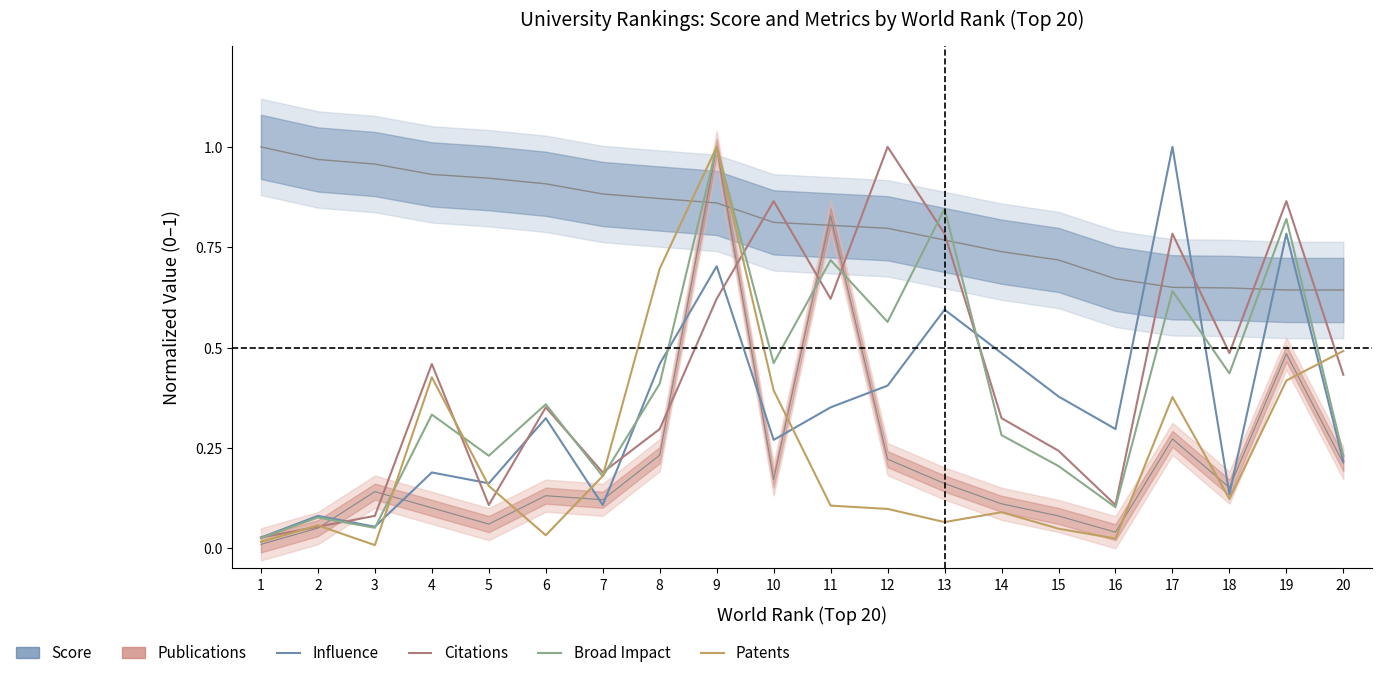

What is the sum of all Citations values?

8.7